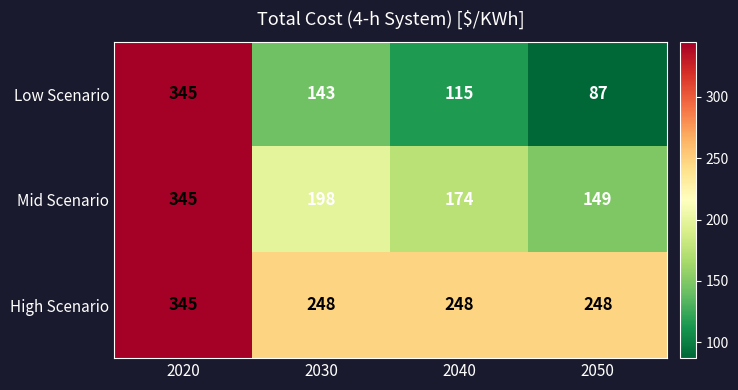

What is the sum of all High Scenario values?

1089